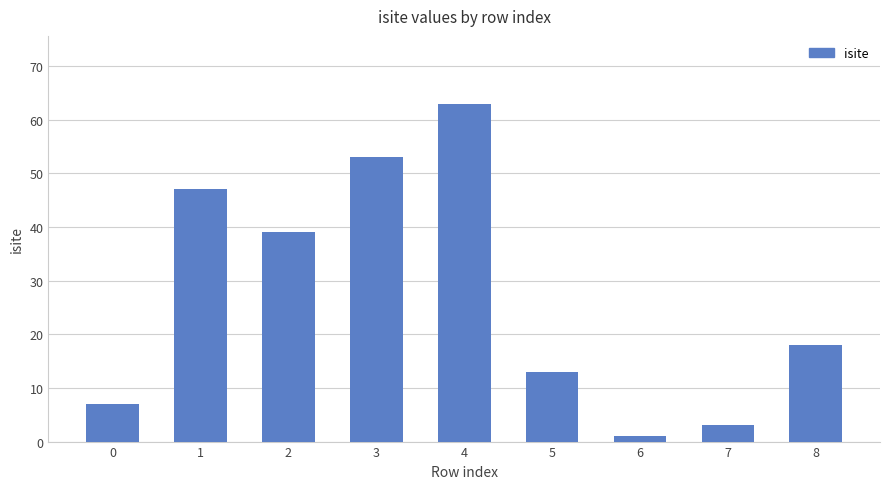

What is the ratio of the value at 5 to the value at 1?

0.3